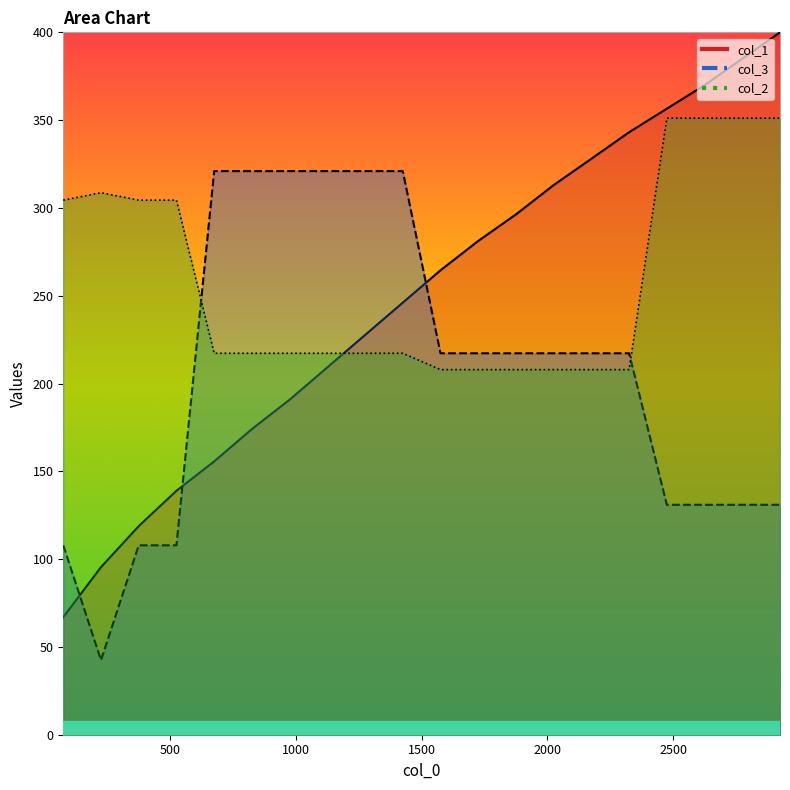

What are all the series names shown in the legend?

col_1, col_2, col_3